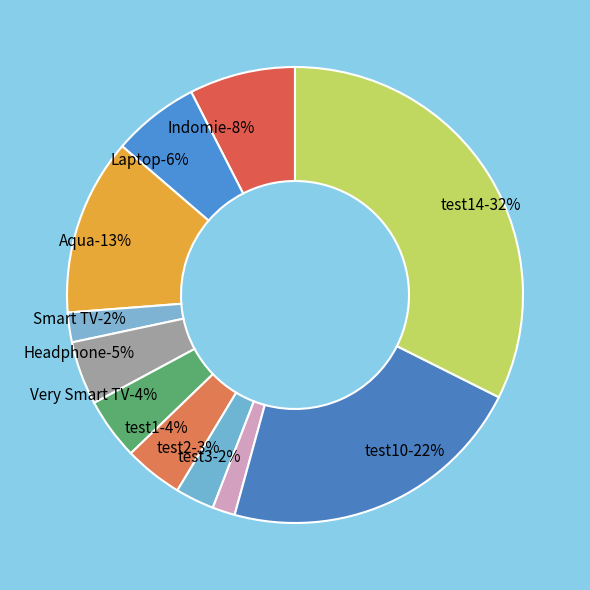

How many segments does this pie chart have?

11